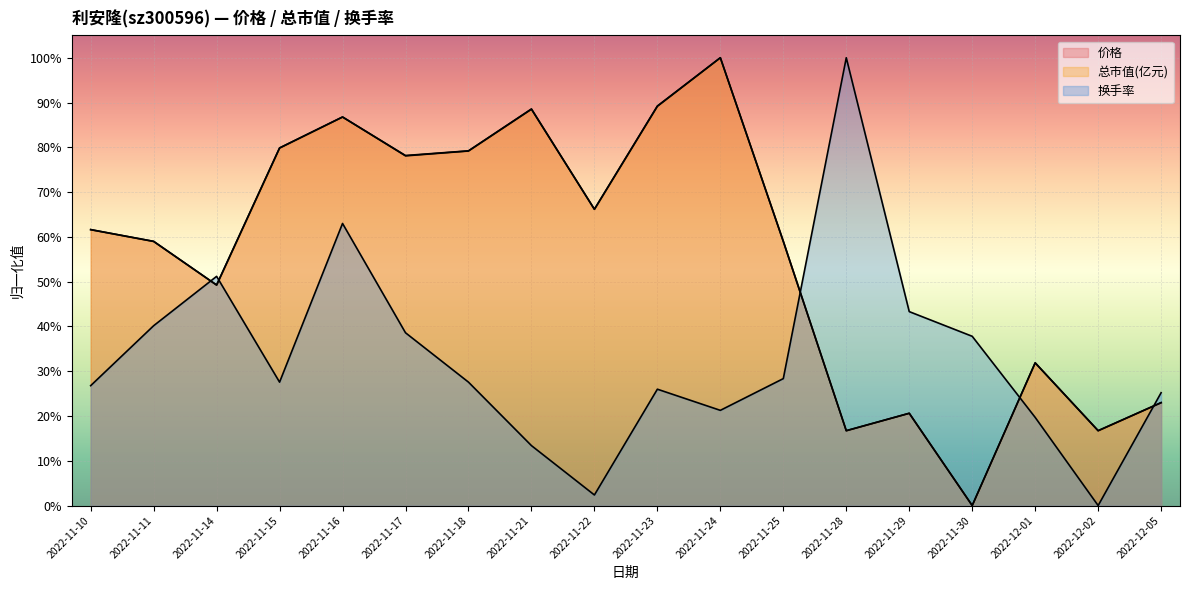

What is the highest value of the 总市值(亿元) series?

1.0